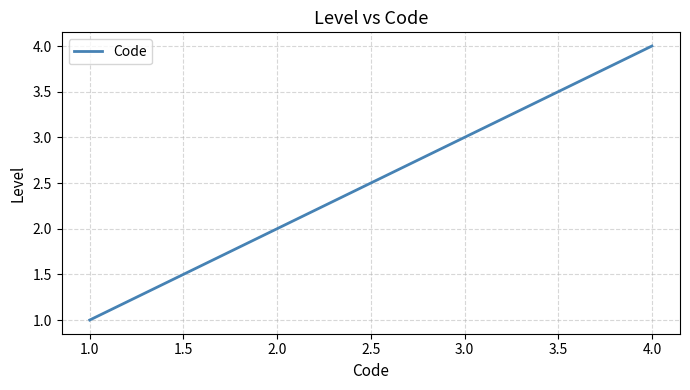

What is the maximum value shown in the chart?

4